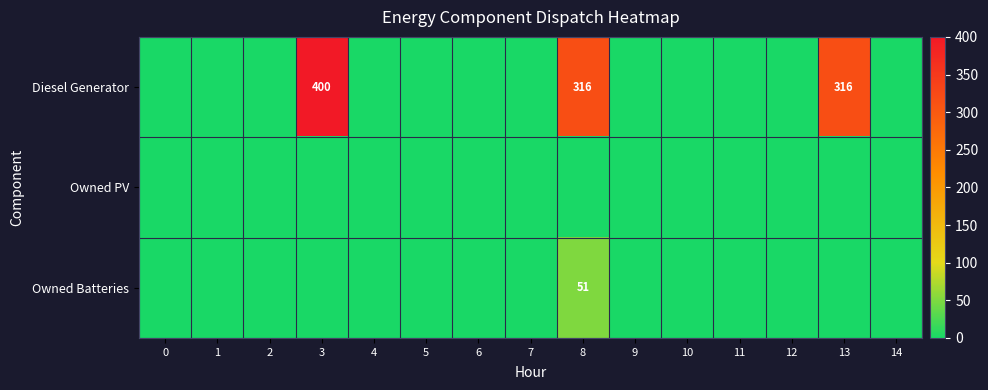

Is it true that Diesel Generator equals -236 at 9?

False